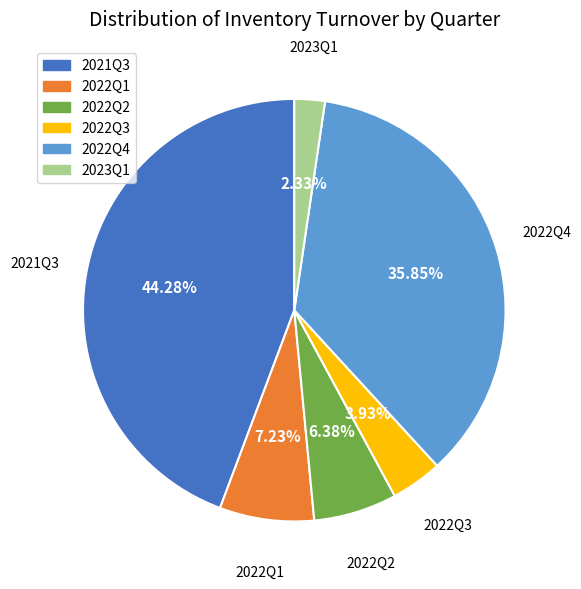

To the nearest percent, what is the average slice percentage?

17%